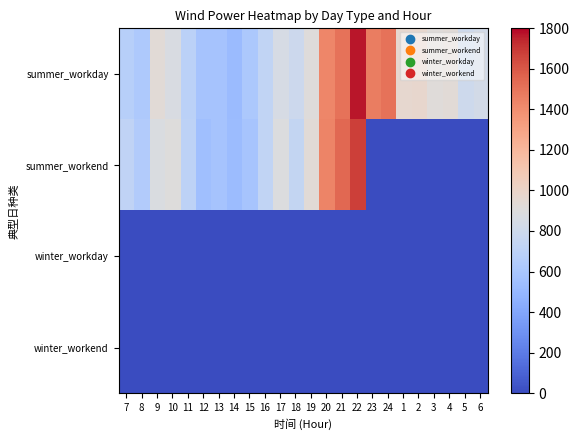

Reading left to right, what are all the values shown in this chart?

summer_workday: 7=673.0	8=625.3	9=934.6	10=870.1	11=692.4	12=579.3	13=579.9	14=524.4	15=615.3	16=729.0	17=853.4	18=789.6	19=908.0	20=1432.7	21=1505.8	22=1766.9	23=1468.4	24=1507.6	1=970.0	2=973.2	3=919.3	4=930.6	5=795.0	6=829.8
summer_workend: 7=723.0	8=642.5	9=876.4	10=904.2	11=709.0	12=548.7	13=579.3	14=529.6	15=587.7	16=727.1	17=889.7	18=743.0	19=932.8	20=1436.9	21=1541.5	22=1676.7	23=0.0	24=0.0	1=0.0	2=0.0	3=0.0	4=0.0	5=0.0	6=0.0
winter_workday: 7=0.0	8=0.0	9=0.0	10=0.0	11=0.0	12=0.0	13=0.0	14=0.0	15=0.0	16=0.0	17=0.0	18=0.0	19=0.0	20=0.0	21=0.0	22=0.0	23=0.0	24=0.0	1=0.0	2=0.0	3=0.0	4=0.0	5=0.0	6=0.0
winter_workend: 7=0.0	8=0.0	9=0.0	10=0.0	11=0.0	12=0.0	13=0.0	14=0.0	15=0.0	16=0.0	17=0.0	18=0.0	19=0.0	20=0.0	21=0.0	22=0.0	23=0.0	24=0.0	1=0.0	2=0.0	3=0.0	4=0.0	5=0.0	6=0.0